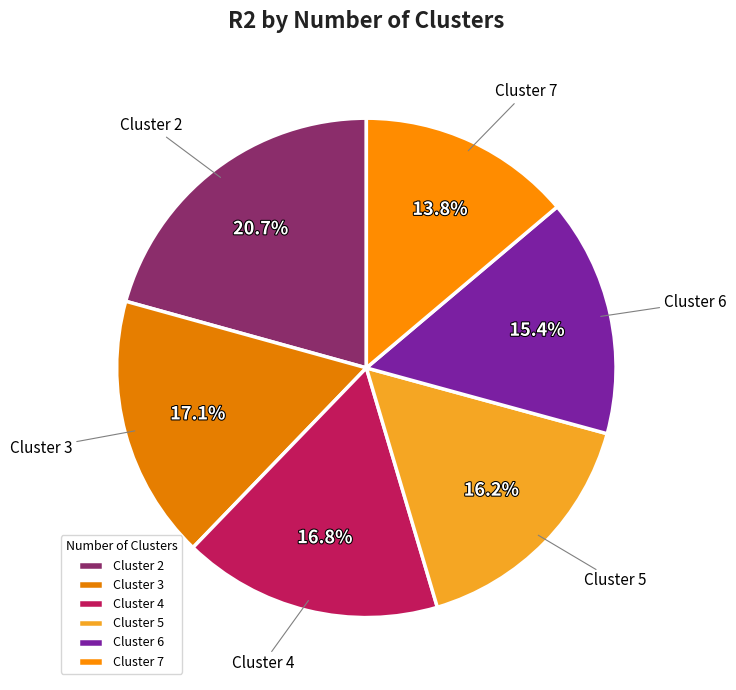

Is there a majority slice in this chart?

No